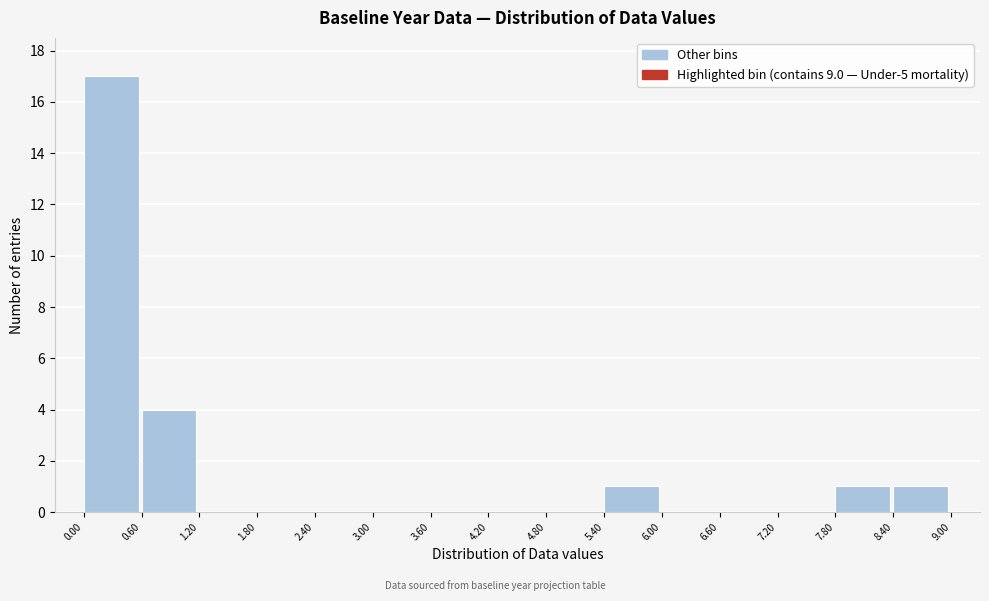

How tall is the bar that spans 0.60 to 1.20 on the x-axis? The values are not printed on the chart, so give them approximately, as read against the axis.

4